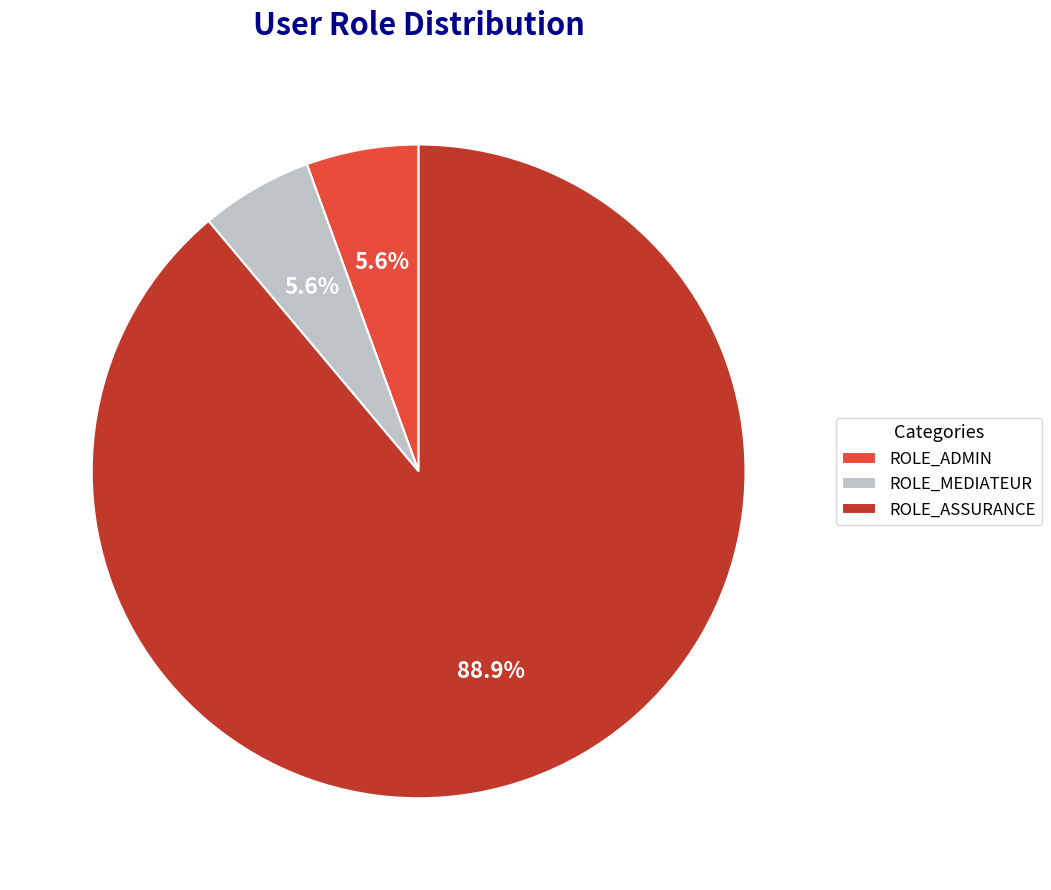

To the nearest percent, what portion does ROLE_ASSURANCE represent?

89%